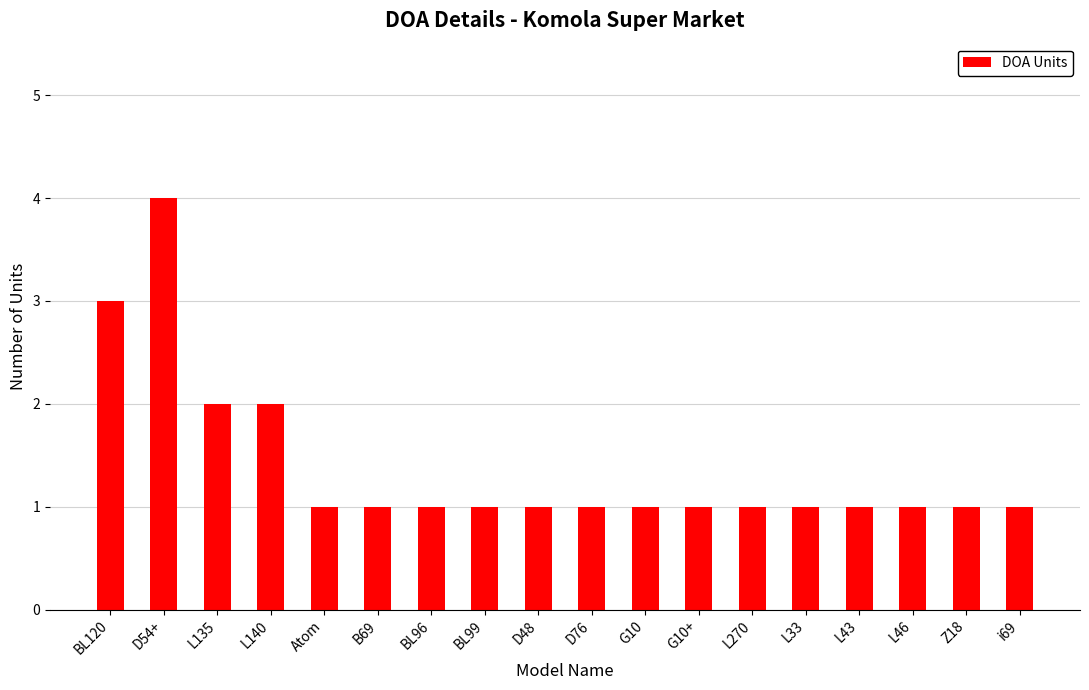

What is the difference between the values at Z18 and D54+?

3